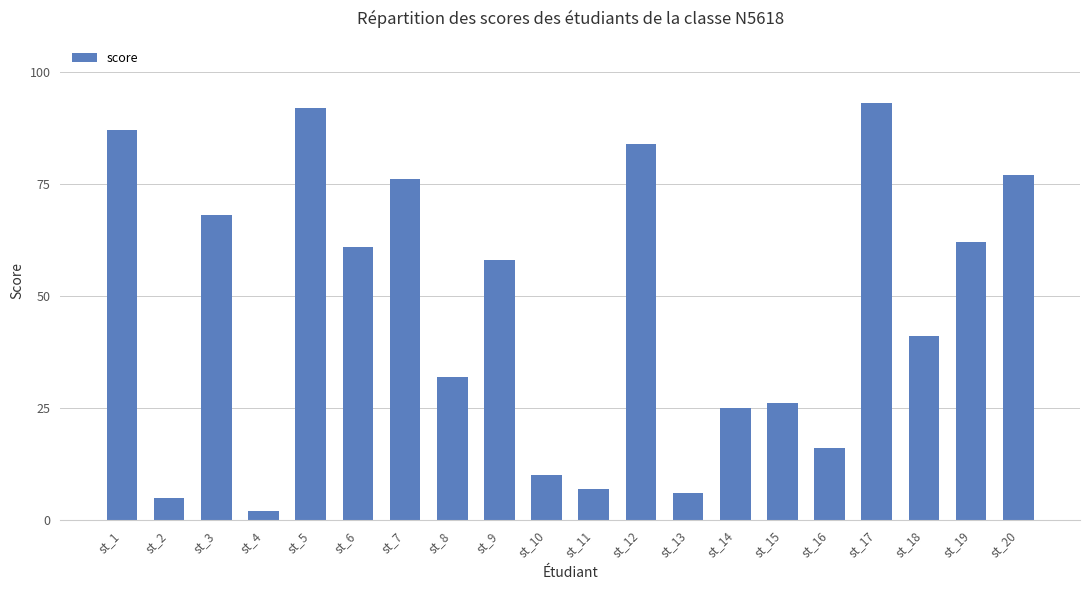

What is the average value?

46